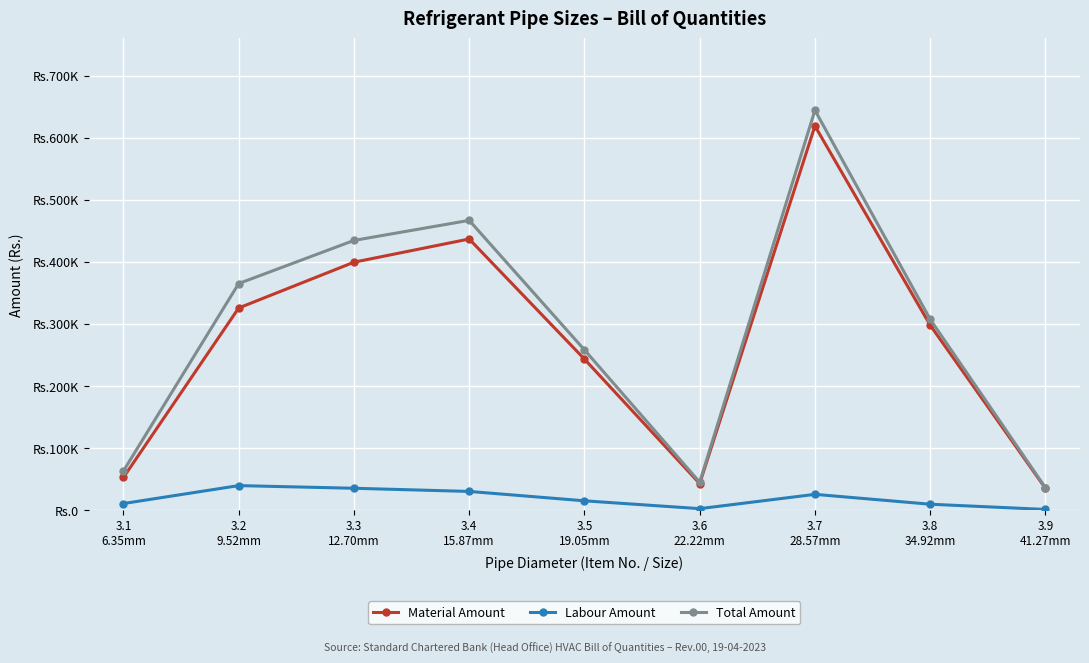

What position from the right is 3.4
15.87mm?

6